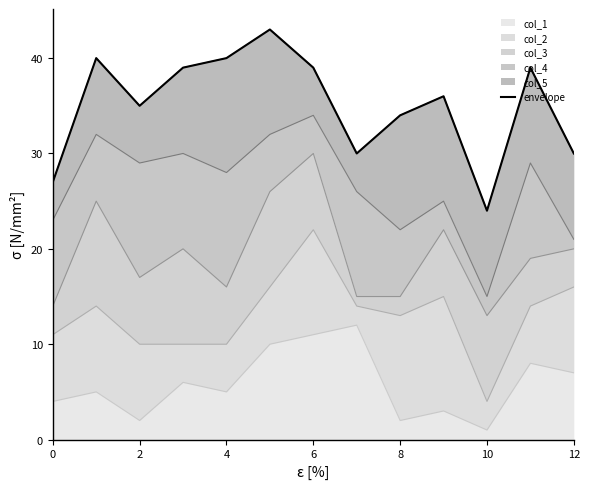

What is the sum of the values at 0 and 7?

57